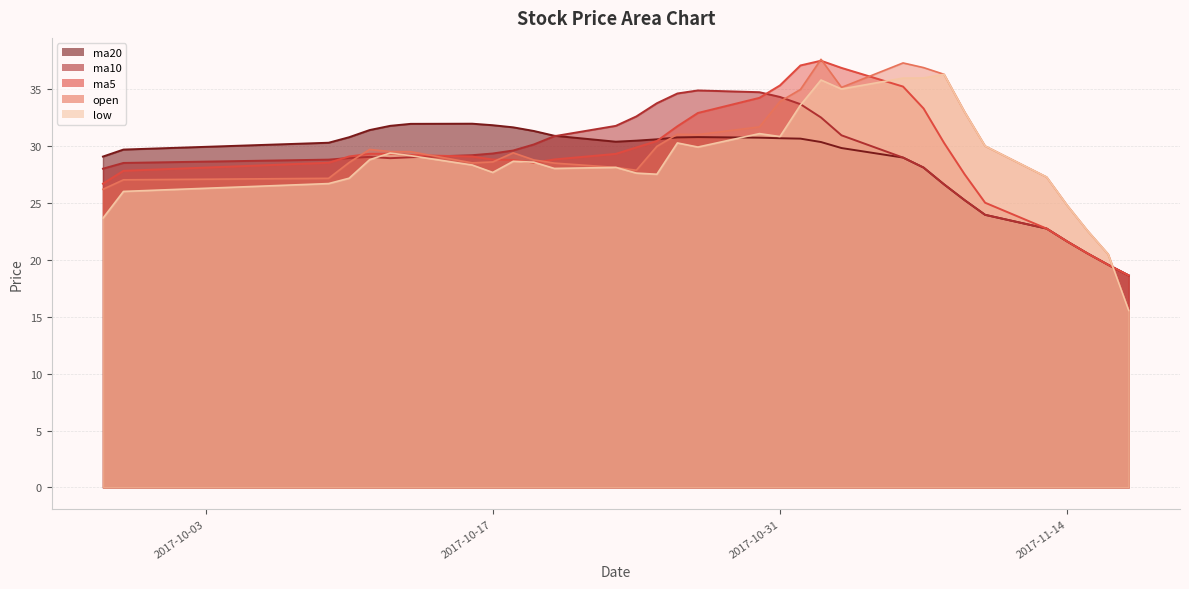

Where is ma20 nearest to the value 25?

2017-11-09